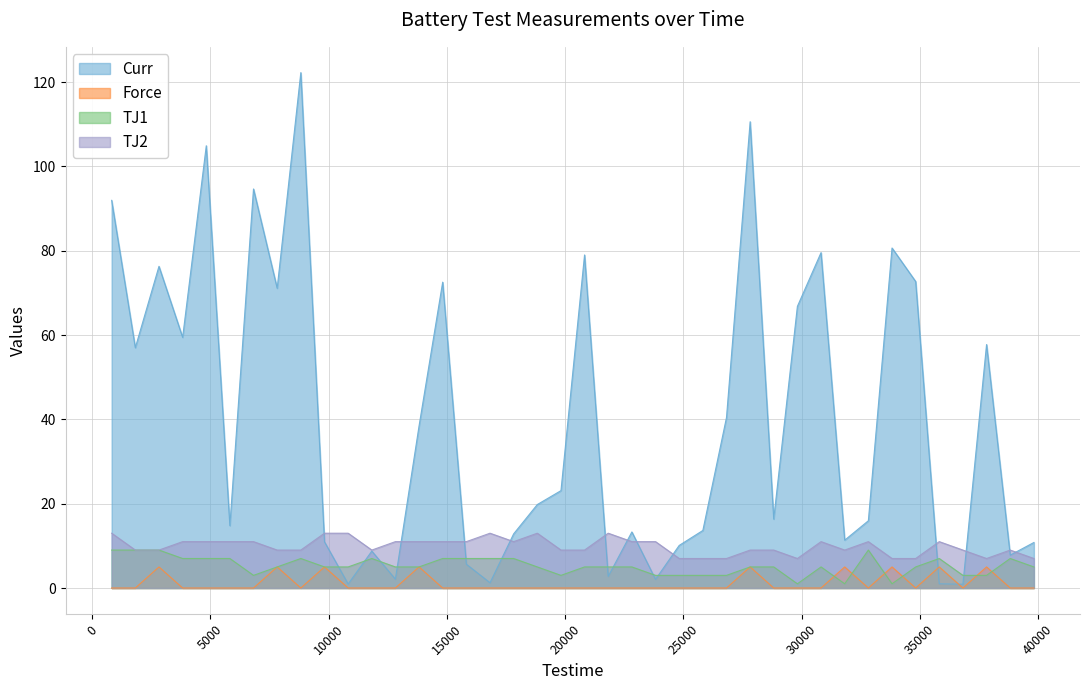

How many interior local valleys does the TJ2 series have?

5